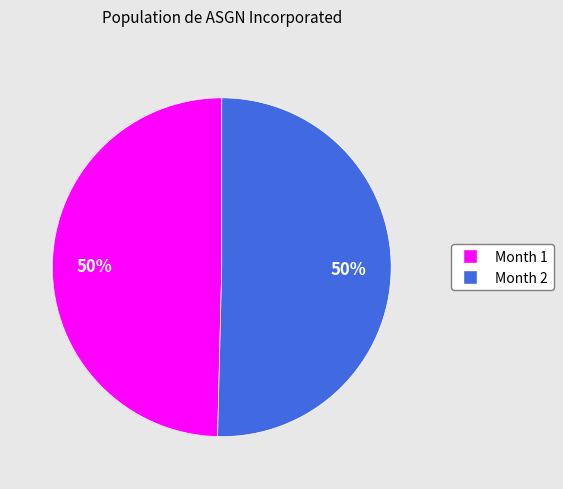

Is it true that Month 2 is 39% of the pie?

False